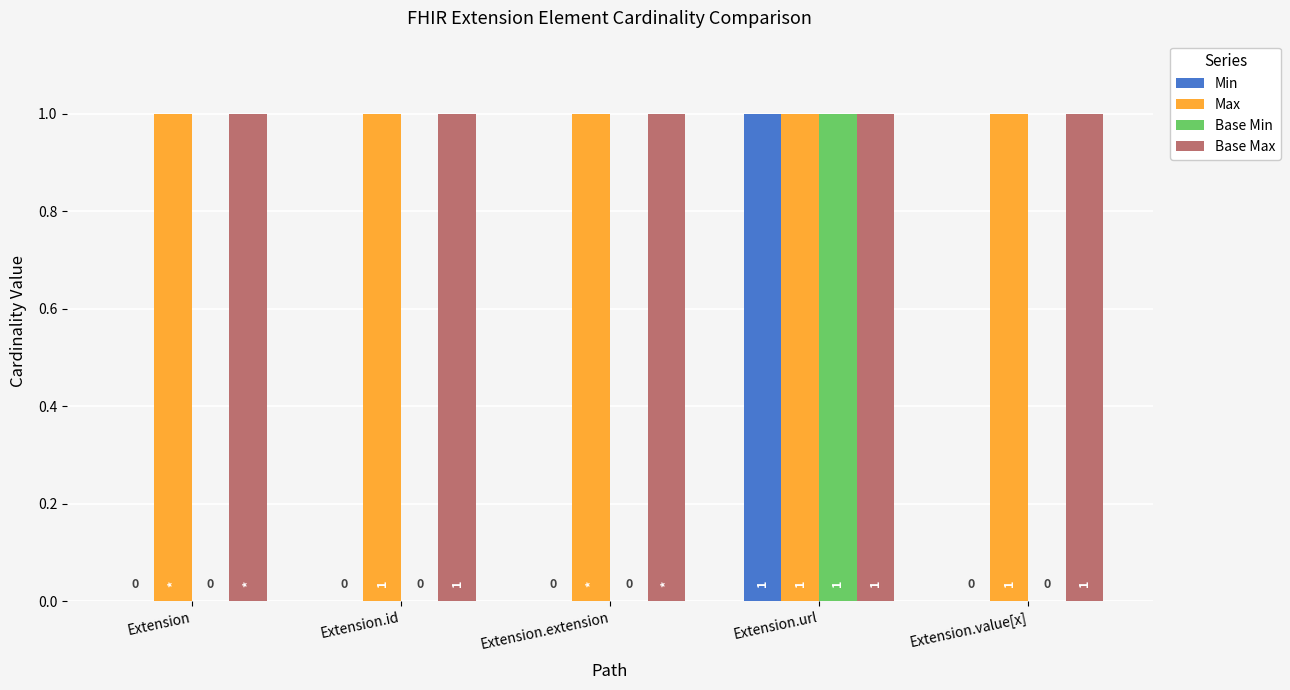

True or false: Base Min has a value of 0 at Extension.value[x].

True